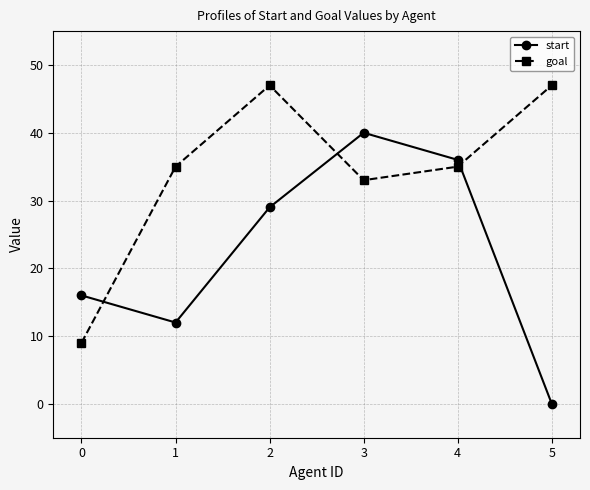

What is the maximum value shown in the chart?

47